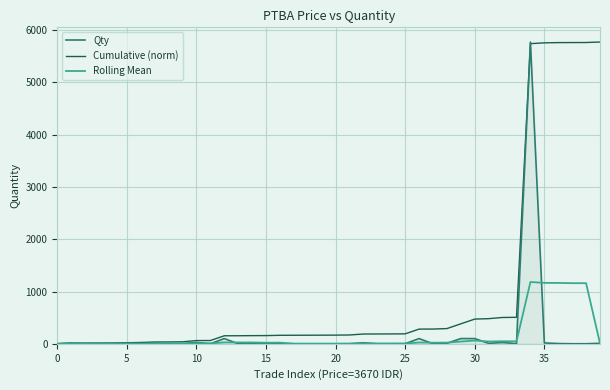

Which series has the largest total across all categories?

Cumulative (norm)